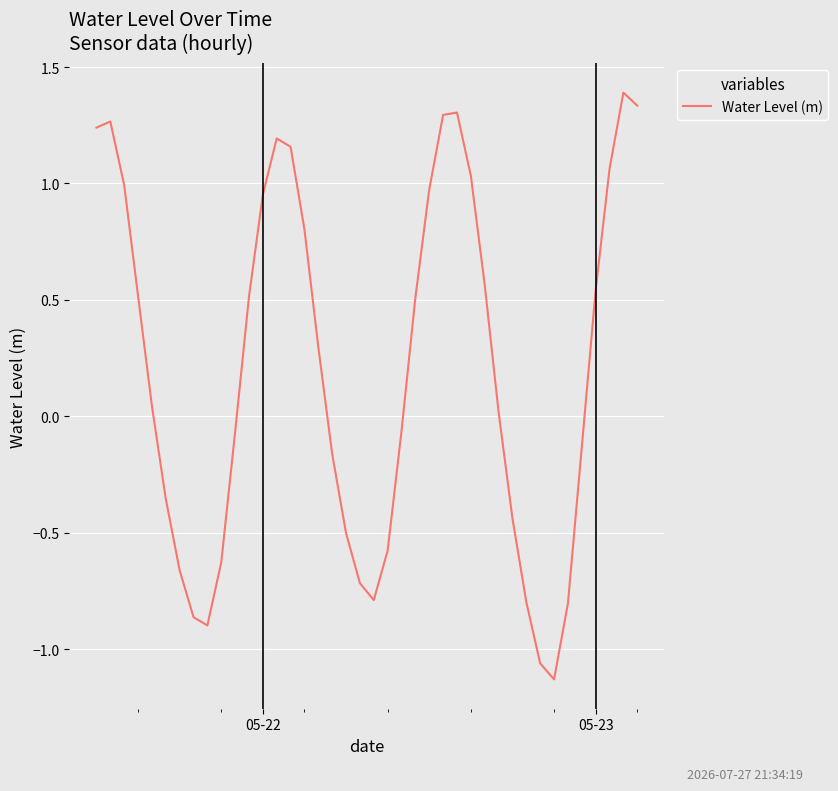

Rank the categories by value from highest to lowest.

38, 39, 26, 25, 05-23, 05-22, 13, 14, 37, 27, 2, 24, 12, 15, 28, 36, 3, 11, 23, 16, 4, 29, 22, 10, 35, 17, 5, 30, 18, 21, 9, 6, 19, 20, 31, 34, 7, 8, 32, 33